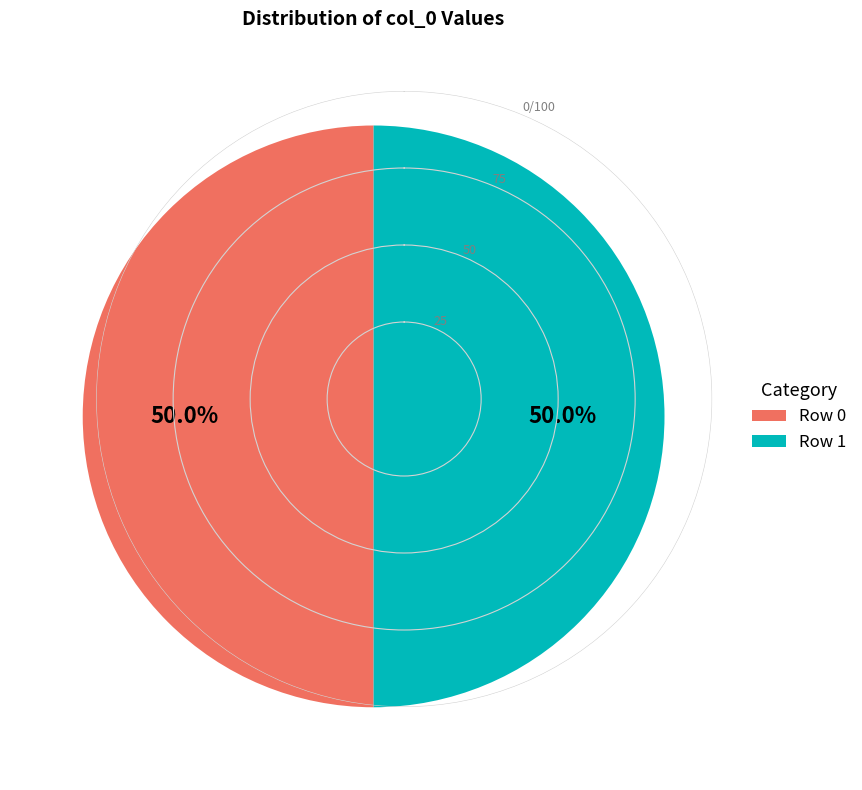

How much of the chart is everything except Row 1?

50.0%